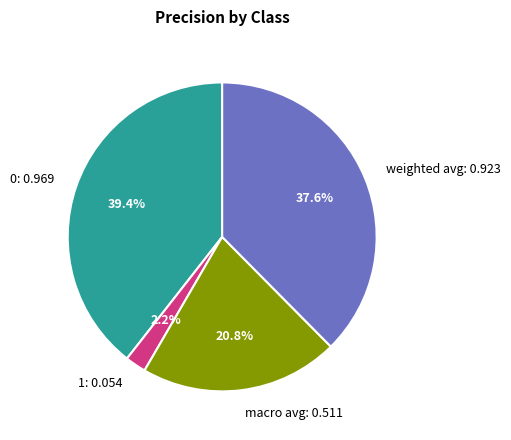

To the nearest percent, what is the combined percentage of 1 and 0?

42%